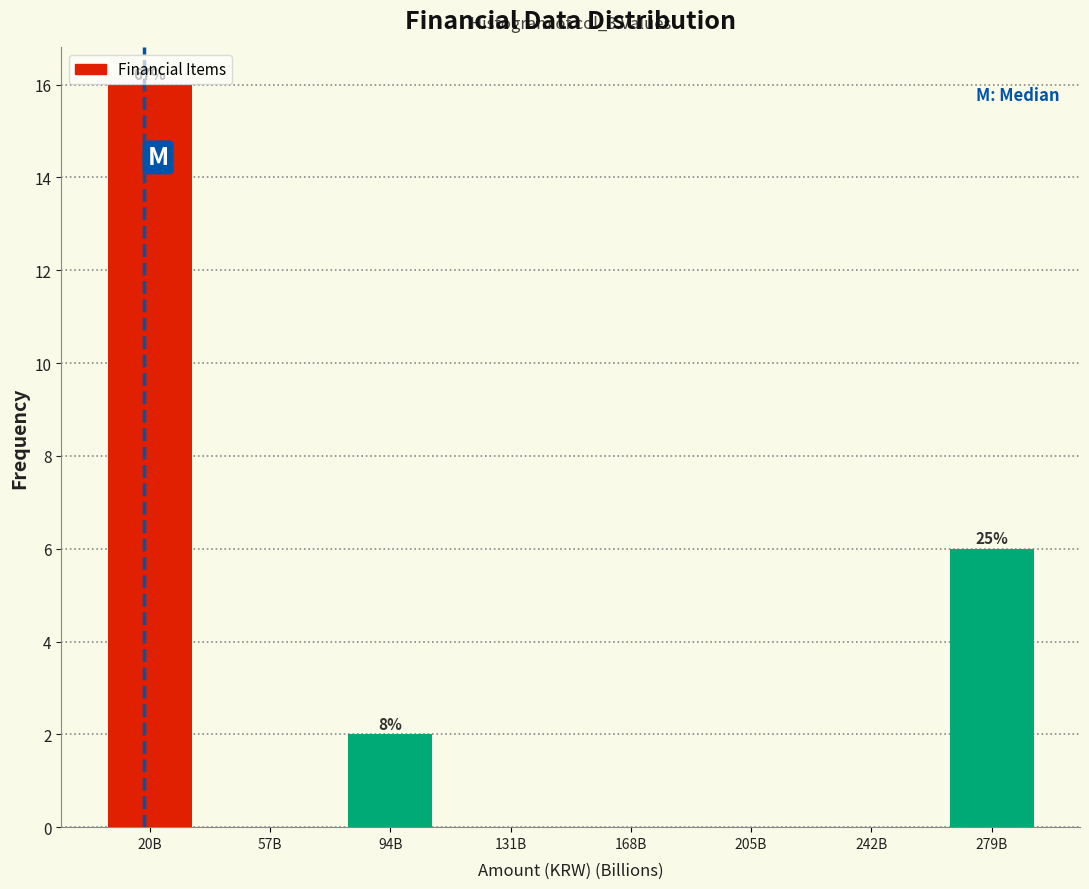

Reading left to right, what are all the values shown in this chart?

20B=16	57B=0	94B=2	131B=0	168B=0	205B=0	242B=0	279B=6